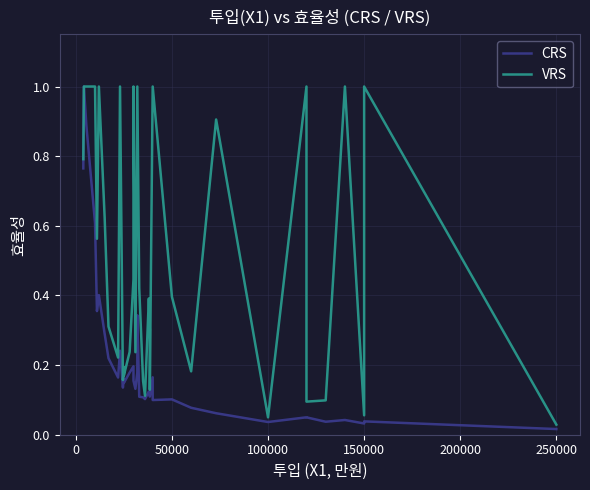

True or false: VRS and CRS intersect in this chart.

False